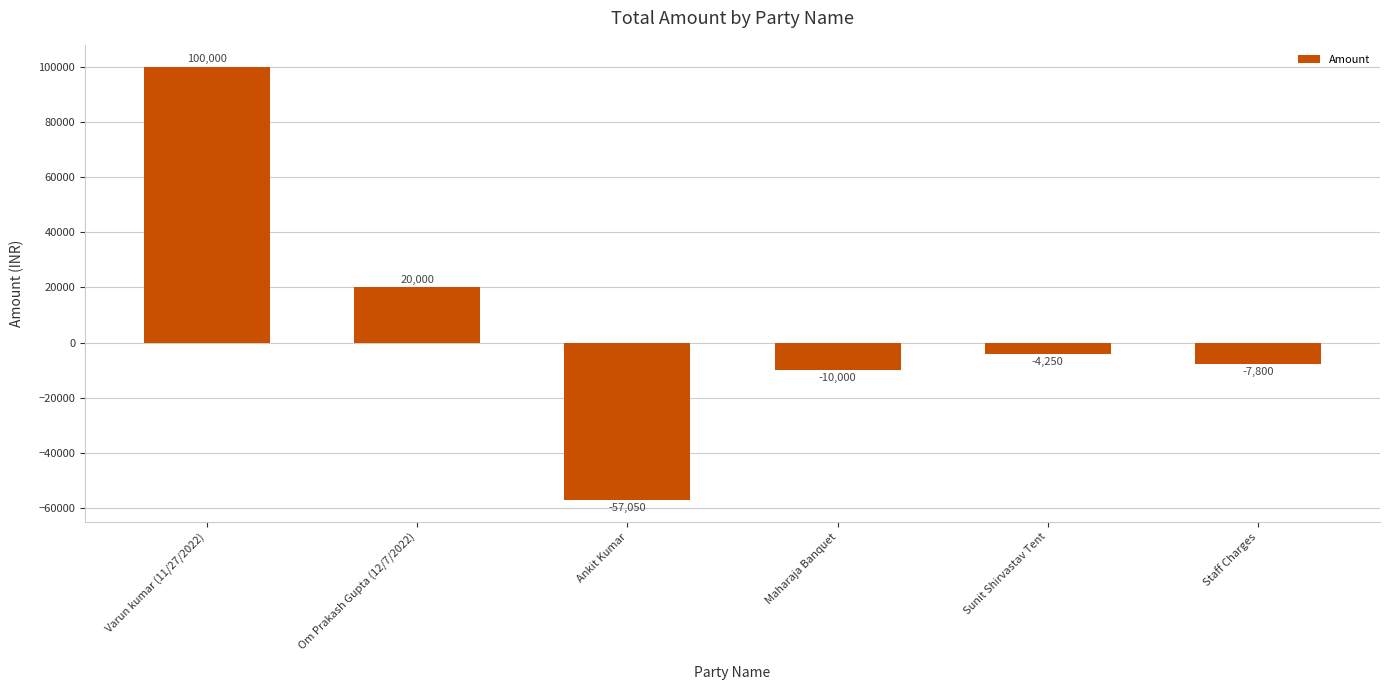

What is the smallest value displayed?

-57050